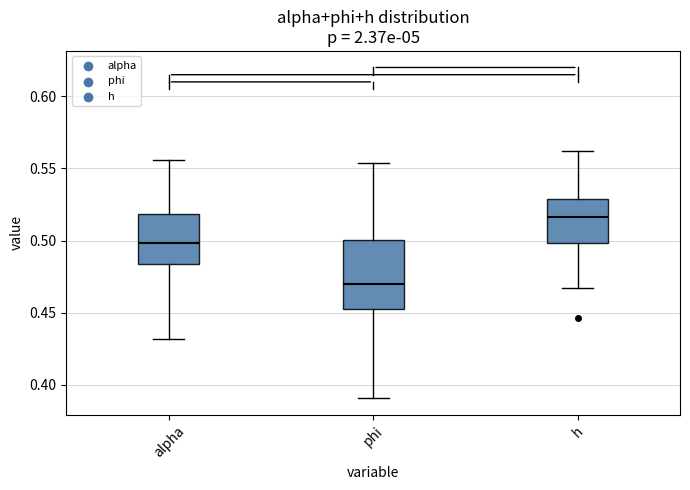

Reading left to right, transcribe this box plot: for each box, give where its median line is, the range the box spans, and where its two whiskers end, as read against the y-axis. The values are not printed on the chart, so give them approximately, as read against the axis.

alpha: median 0.500, box 0.485 to 0.520, whiskers 0.430 to 0.555
phi: median 0.470, box 0.450 to 0.500, whiskers 0.390 to 0.555
h: median 0.515, box 0.500 to 0.530, whiskers 0.470 to 0.560